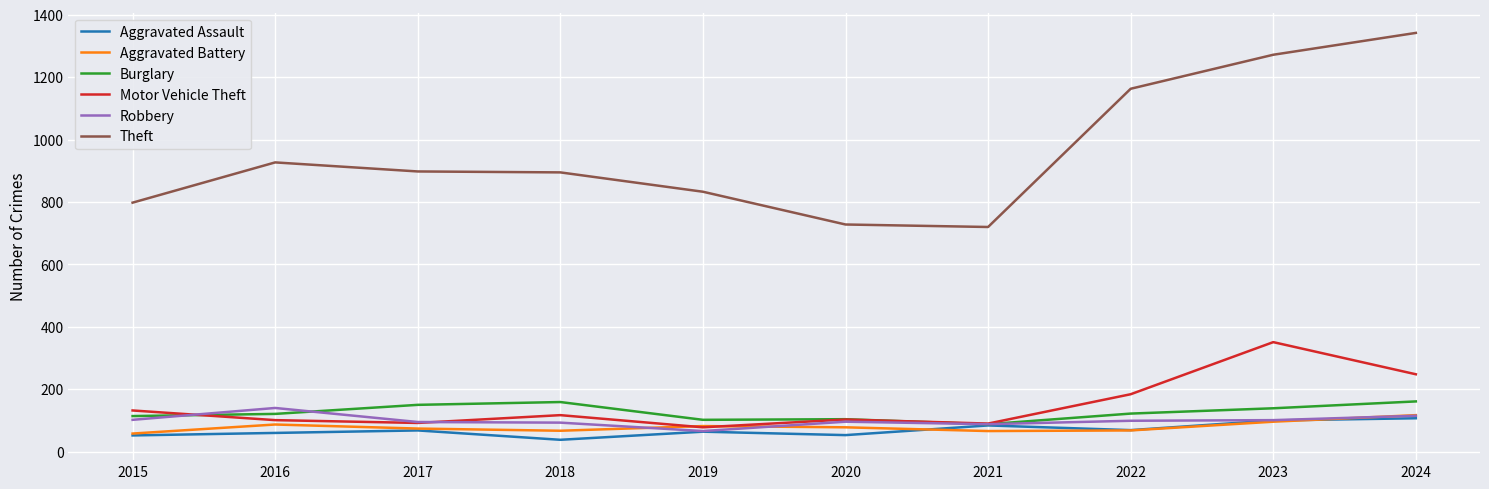

The Burglary series shows 46 at 2020. True or false?

False